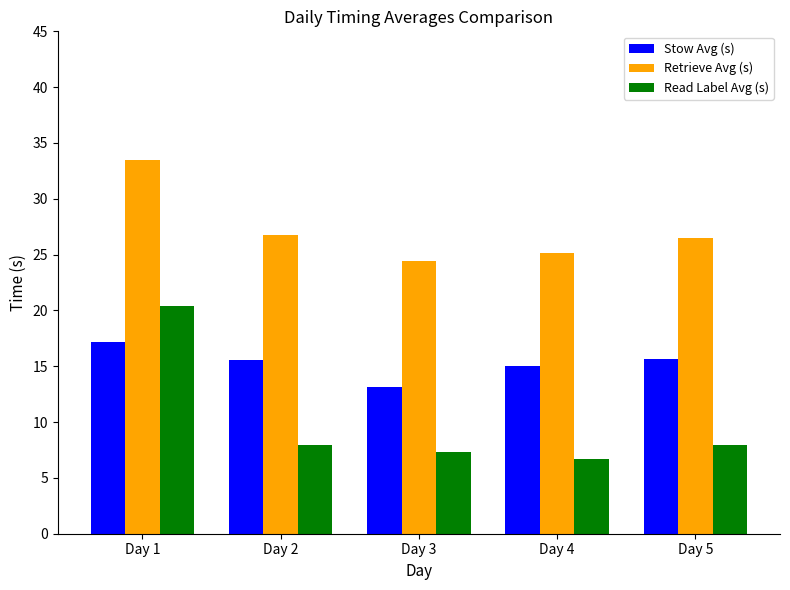

How many series are shown in this chart?

3